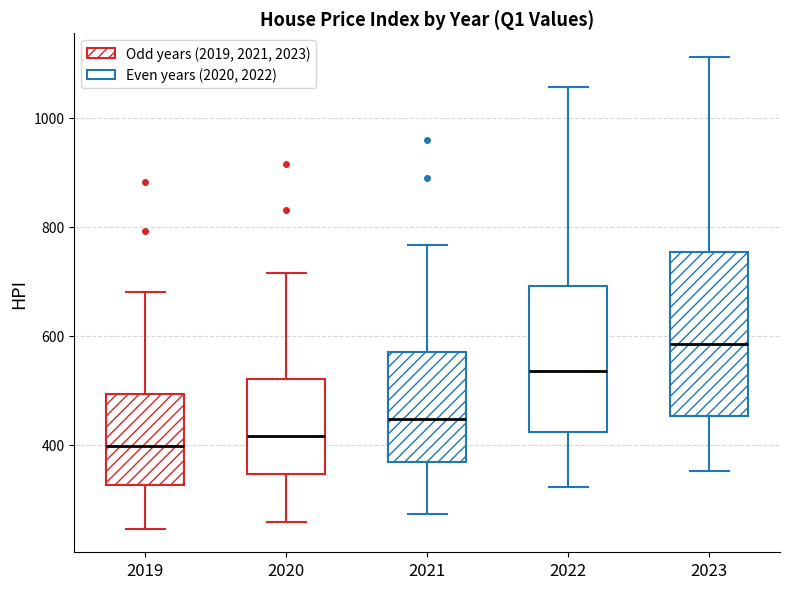

Which box is the tallest, from its lower edge to its upper edge?

2023